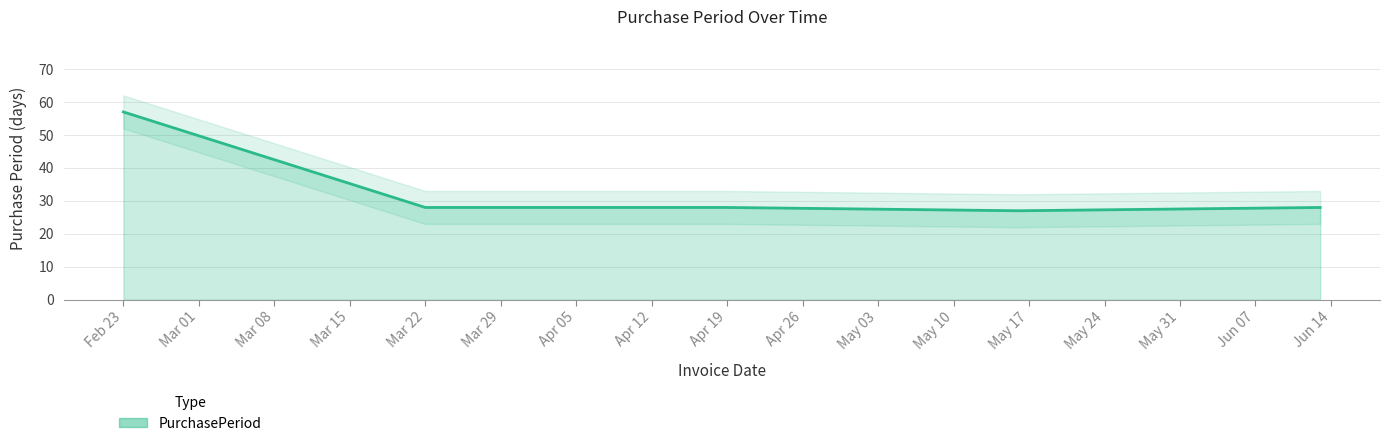

Is it true that the value at Mar 22 is 28?

True